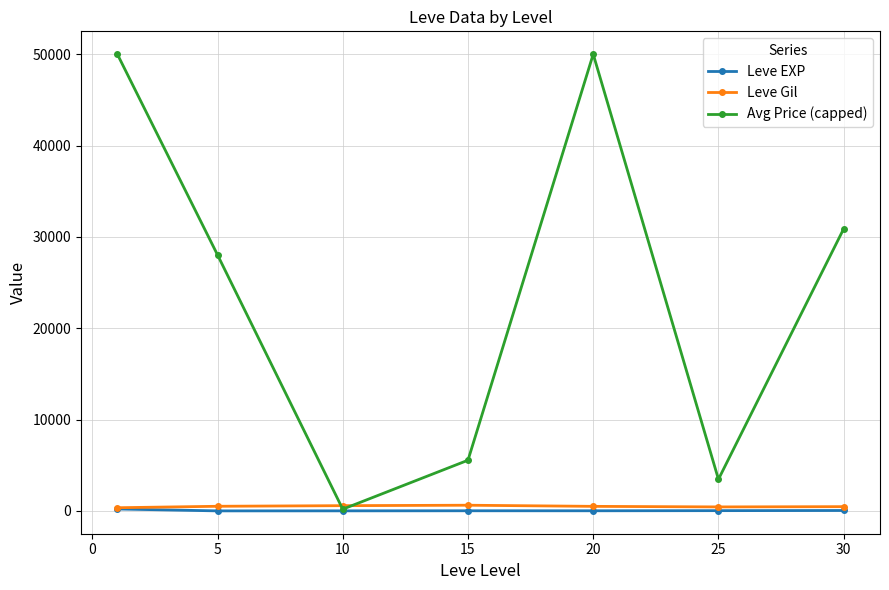

What is the difference between the second highest and second lowest values in the Leve EXP series?

39.5